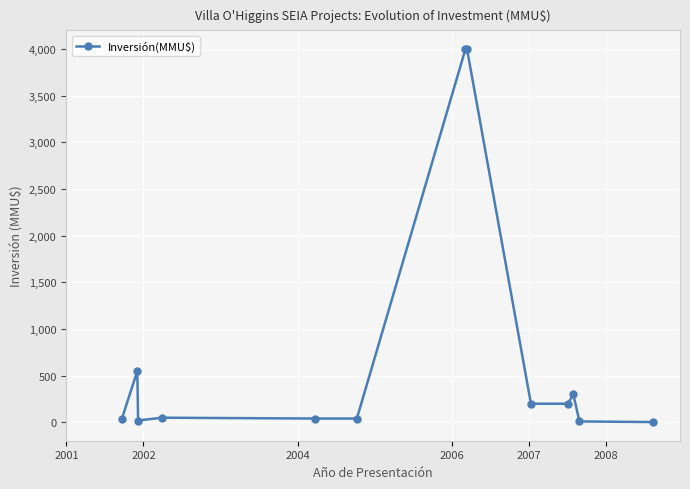

What is the value of the 12th point from the left?

10.0